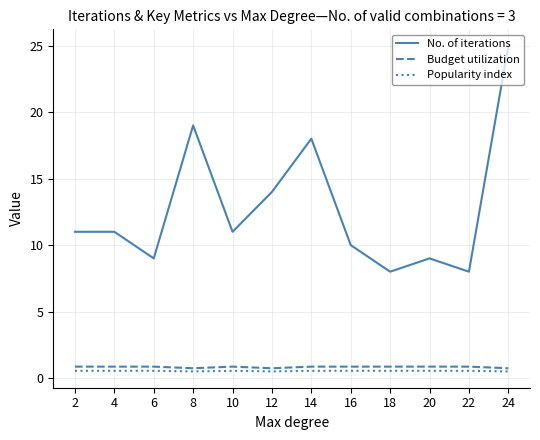

At how many categories does at least one series exceed 7?

12